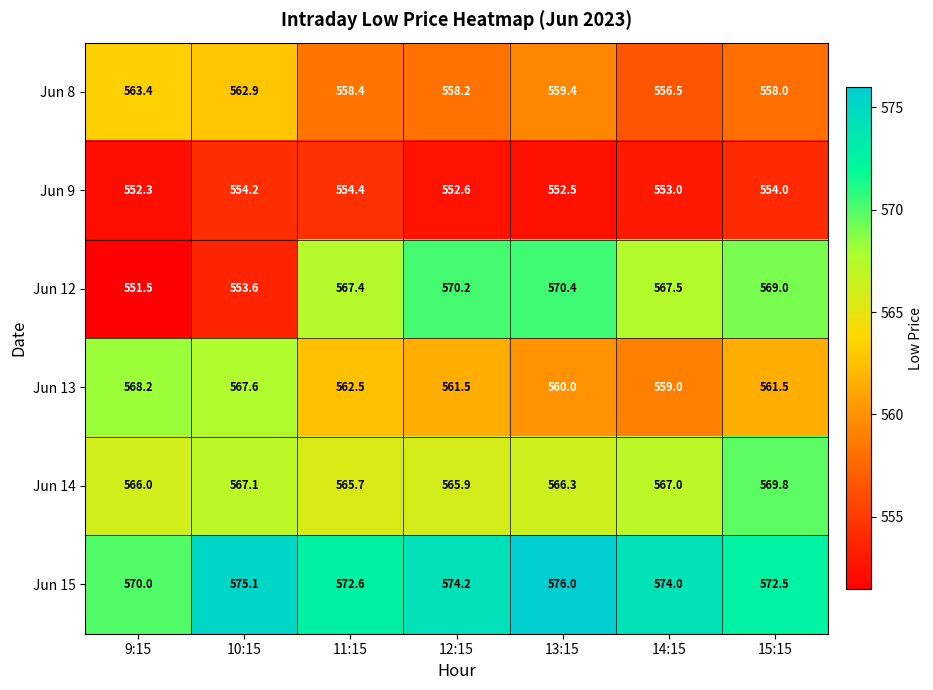

List the series in order of their peak value, lowest first.

Jun 9, Jun 8, Jun 13, Jun 14, Jun 12, Jun 15